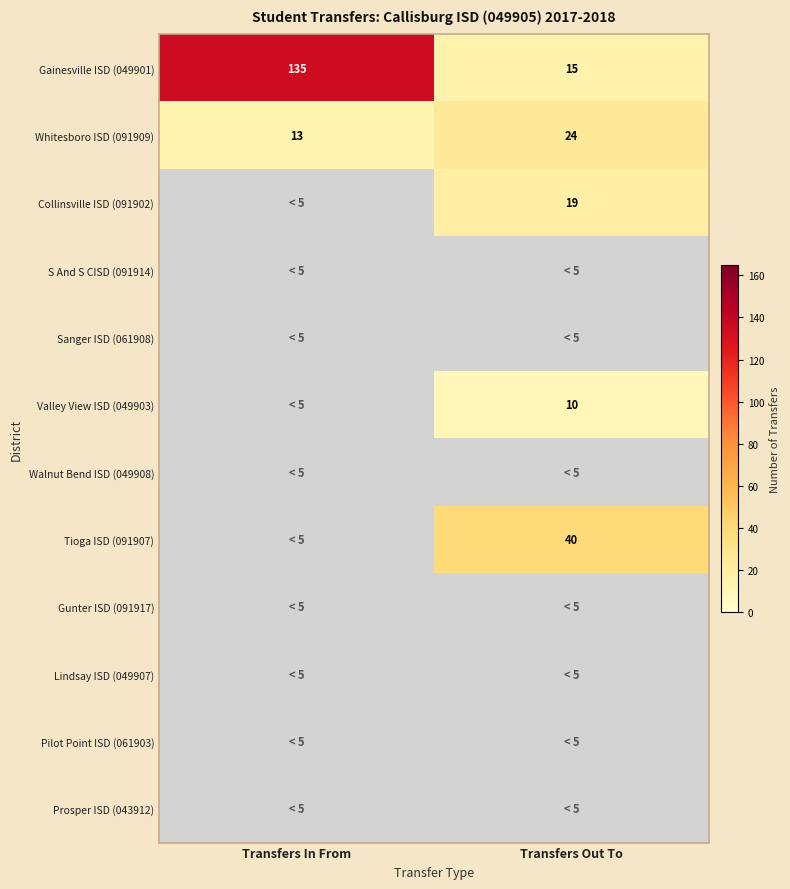

Is it true that Gainesville ISD (049901) equals 5.3 at Transfers Out To?

False